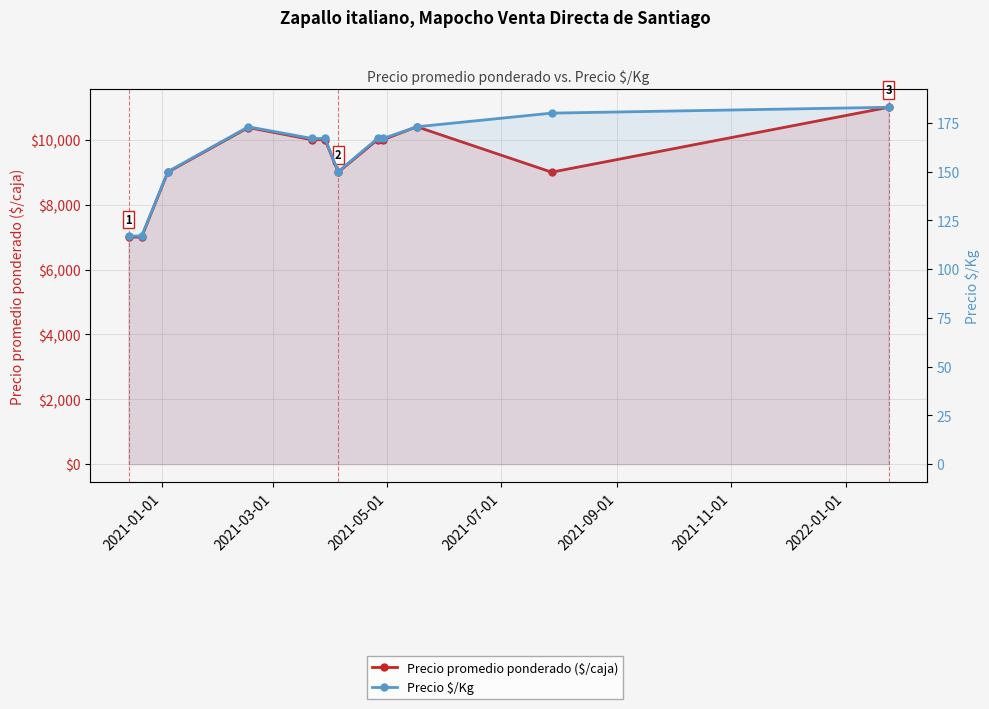

Count the number of data series in this chart.

2